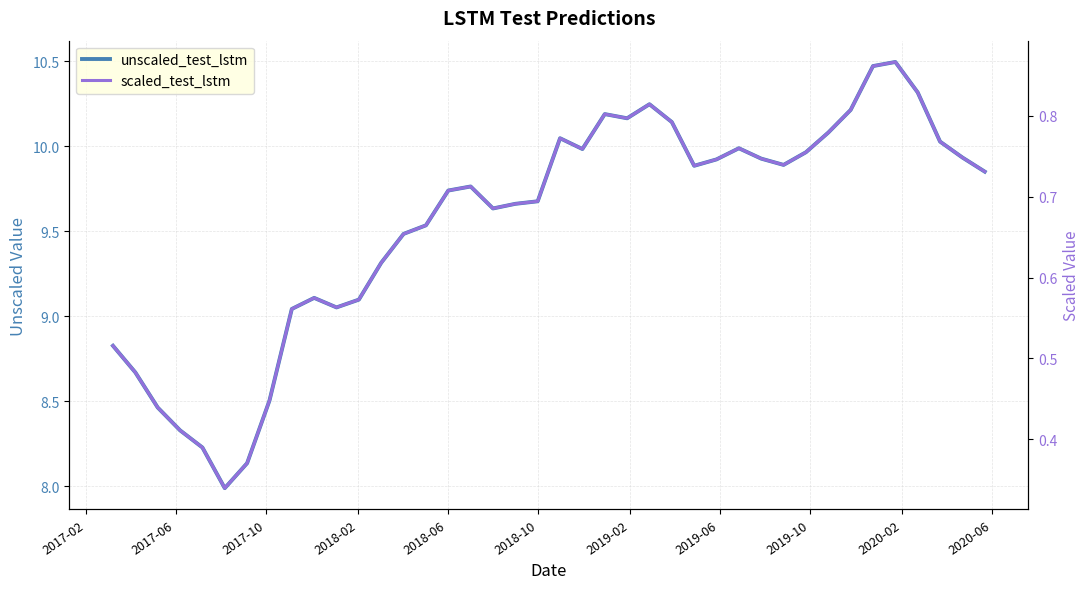

List the series in order of their overall mean, highest first.

unscaled_test_lstm, scaled_test_lstm (mapped)